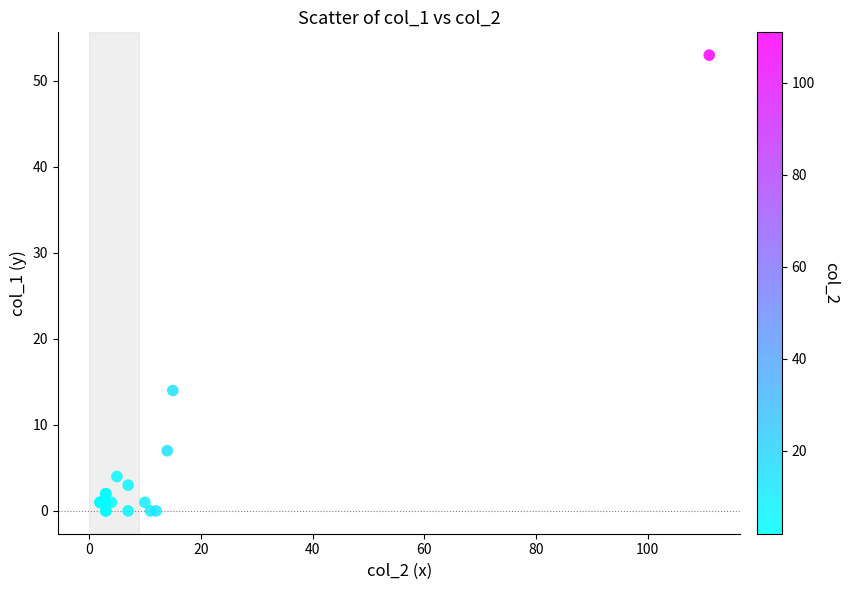

What Y value in the scatter plot is closest to 26?

14